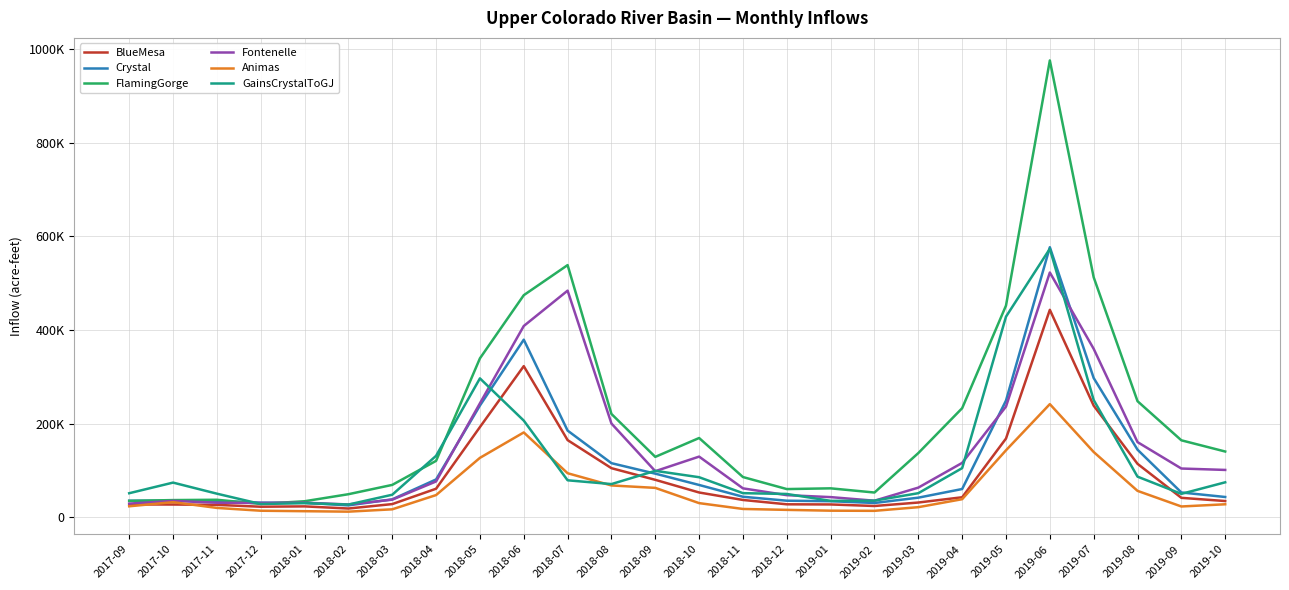

What is the label of the 15th point from the left?

2018-11